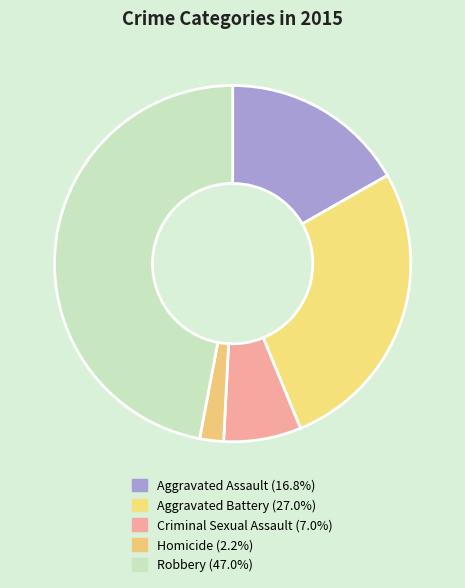

True or false: Aggravated Battery accounts for 14% of the total.

False